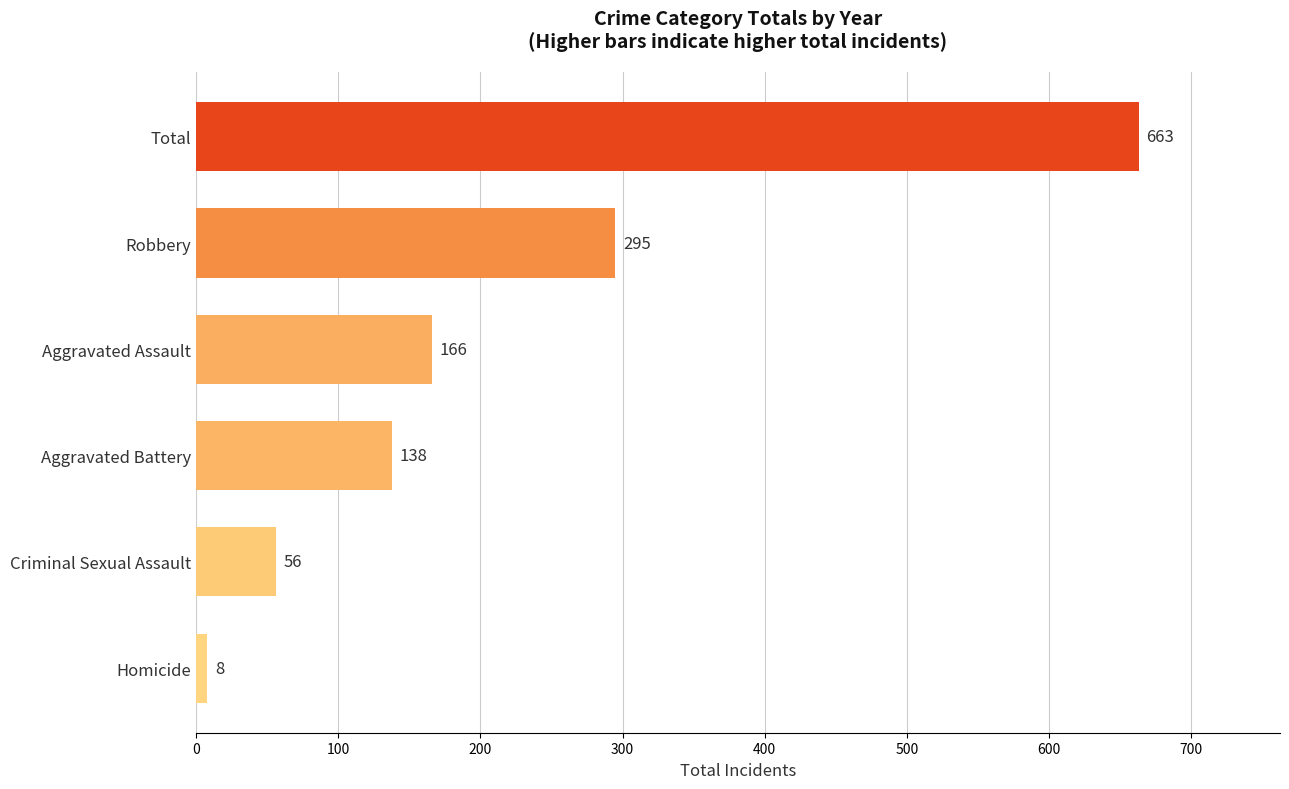

At which label is the value closest to 335?

Robbery